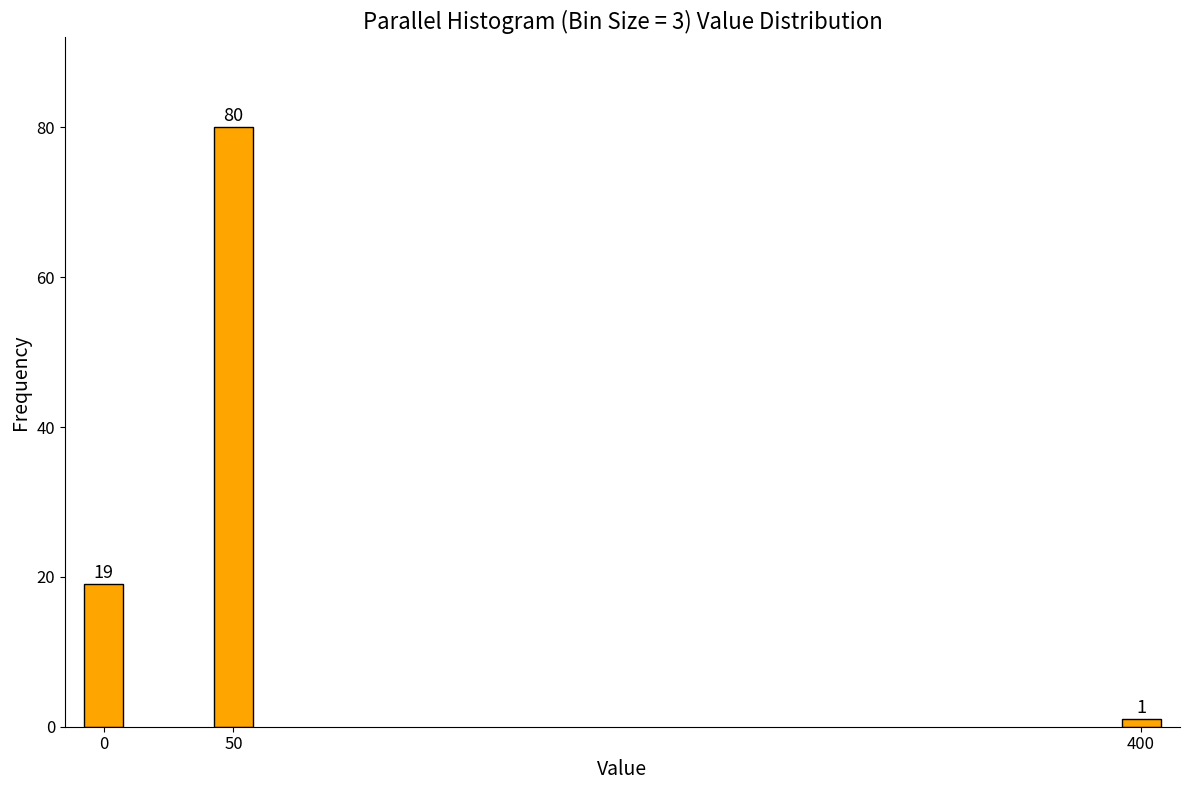

Reading left to right, transcribe all the data shown in this chart.

0=19	50=80	400=1